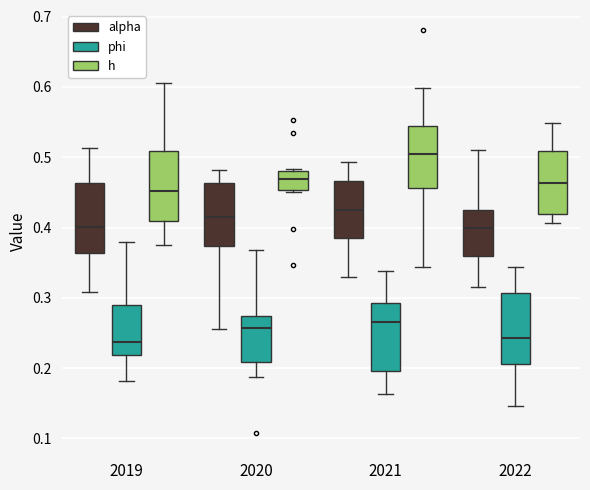

Where does the upper whisker of the box for 2022 (alpha) end on the y-axis? The values are not printed on the chart, so give them approximately, as read against the axis.

0.51